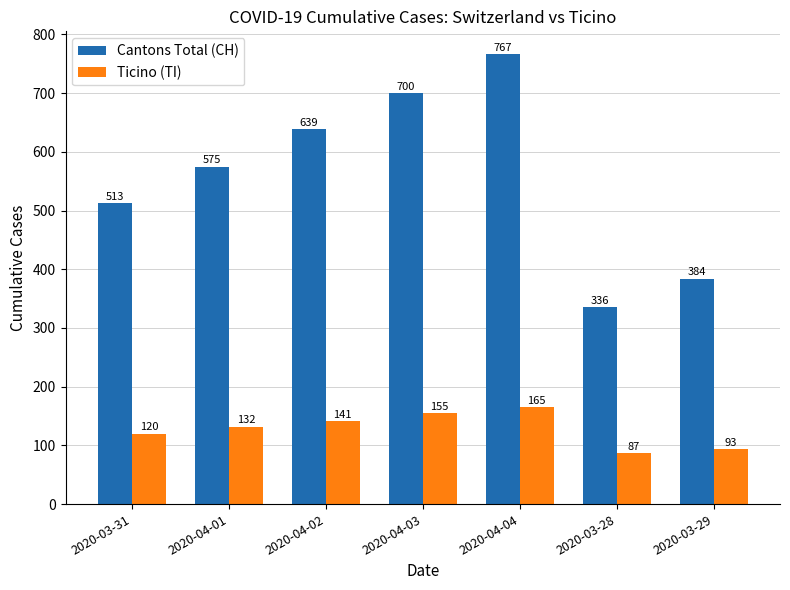

What is the difference between the maximum and minimum values in the Ticino (TI) series?

78